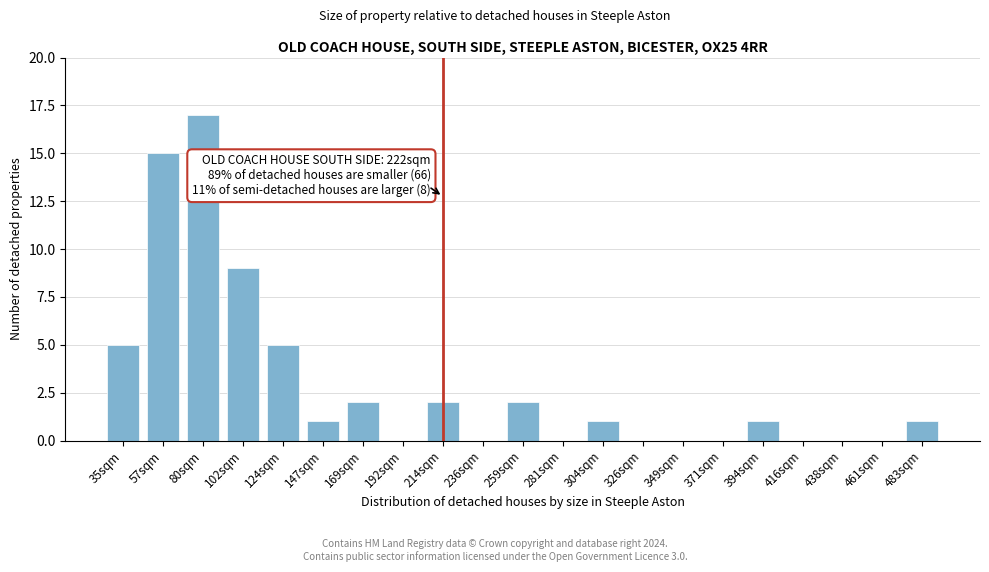

Reading left to right, extract all data points from this chart.

35sqm=5	57sqm=15	80sqm=17	102sqm=9	124sqm=5	147sqm=1	169sqm=2	192sqm=0	214sqm=2	236sqm=0	259sqm=2	281sqm=0	304sqm=1	326sqm=0	349sqm=0	371sqm=0	394sqm=1	416sqm=0	438sqm=0	461sqm=0	483sqm=1